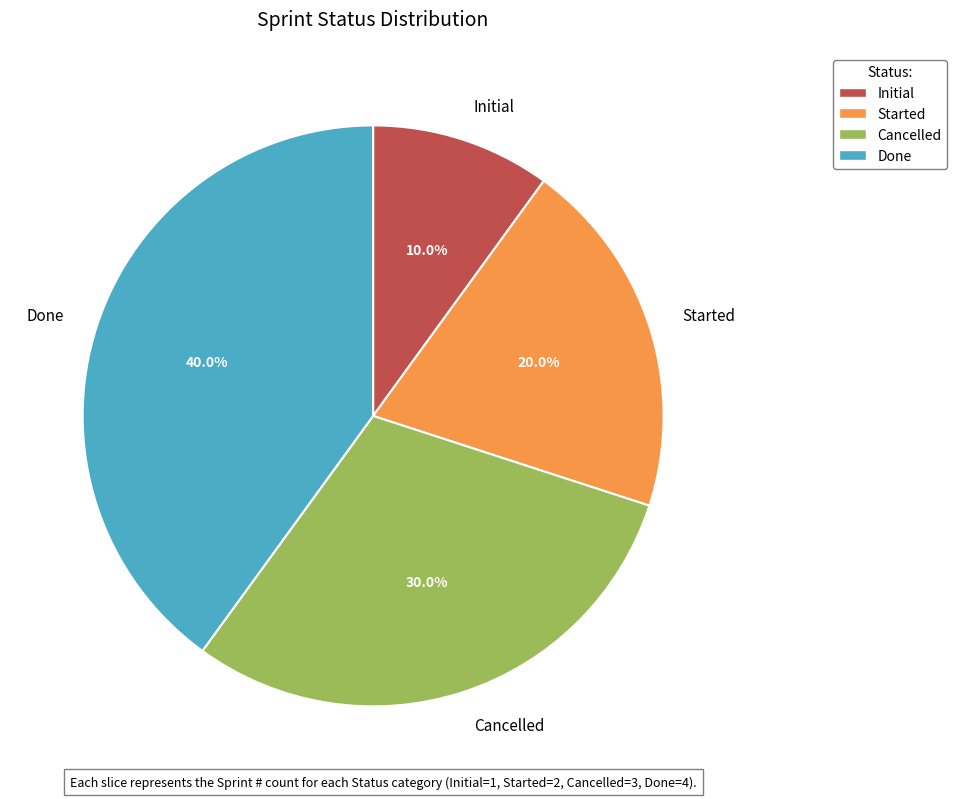

What portion of the pie excludes Done?

60.0%